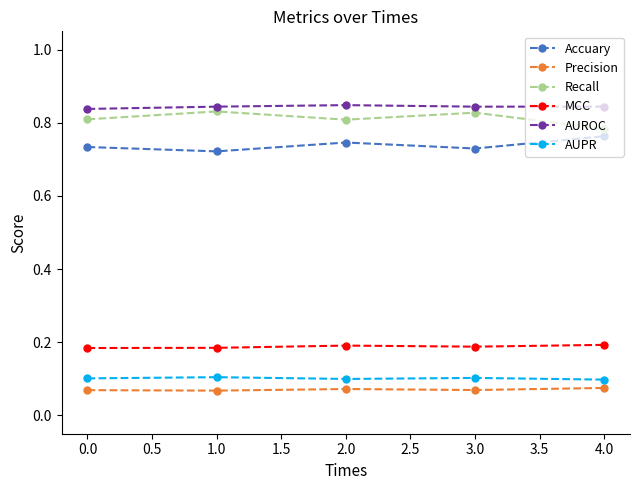

What is the total value across all series at 1.0?

2.8